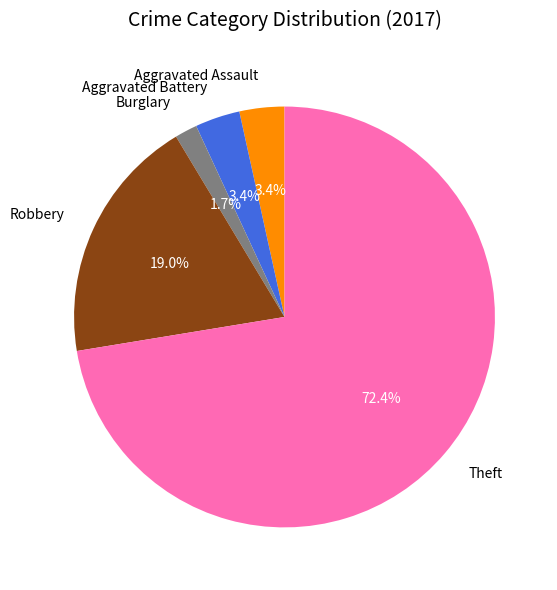

Count the number of slices in the pie.

5